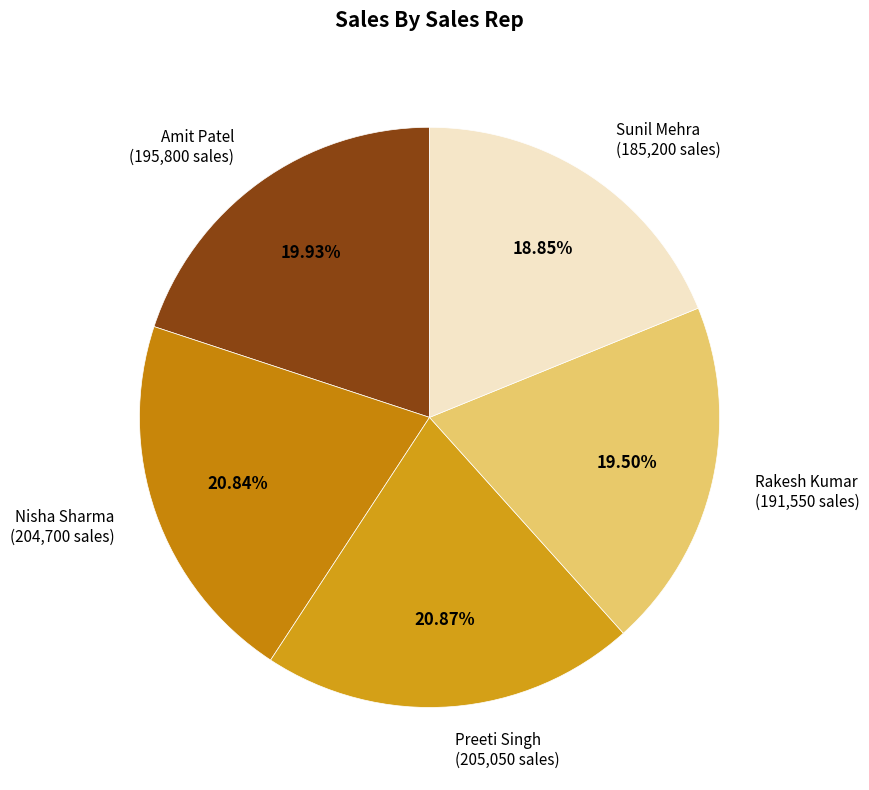

Between Amit Patel (195,800 sales) and Preeti Singh (205,050 sales), which is larger?

Preeti Singh (205,050 sales)